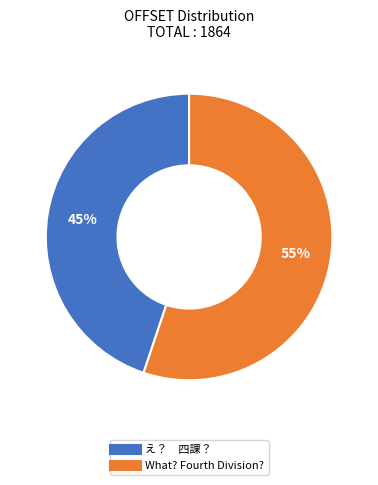

To the nearest percent, what is the difference between the largest and smallest slice percentages?

10%